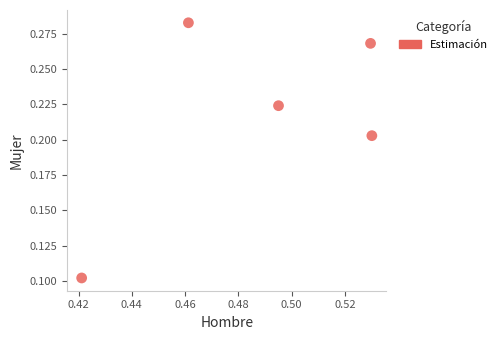

What is the average X value?

0.5